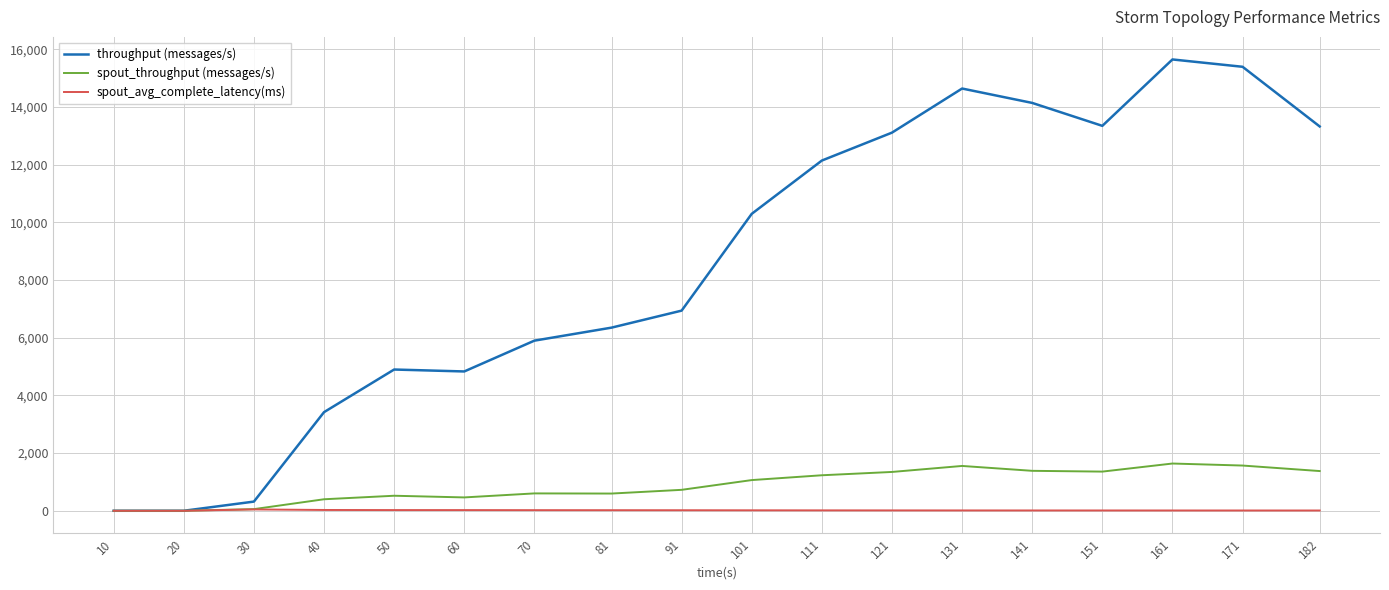

The value of throughput (messages/s) at 141 is 14140.0. True or false?

True